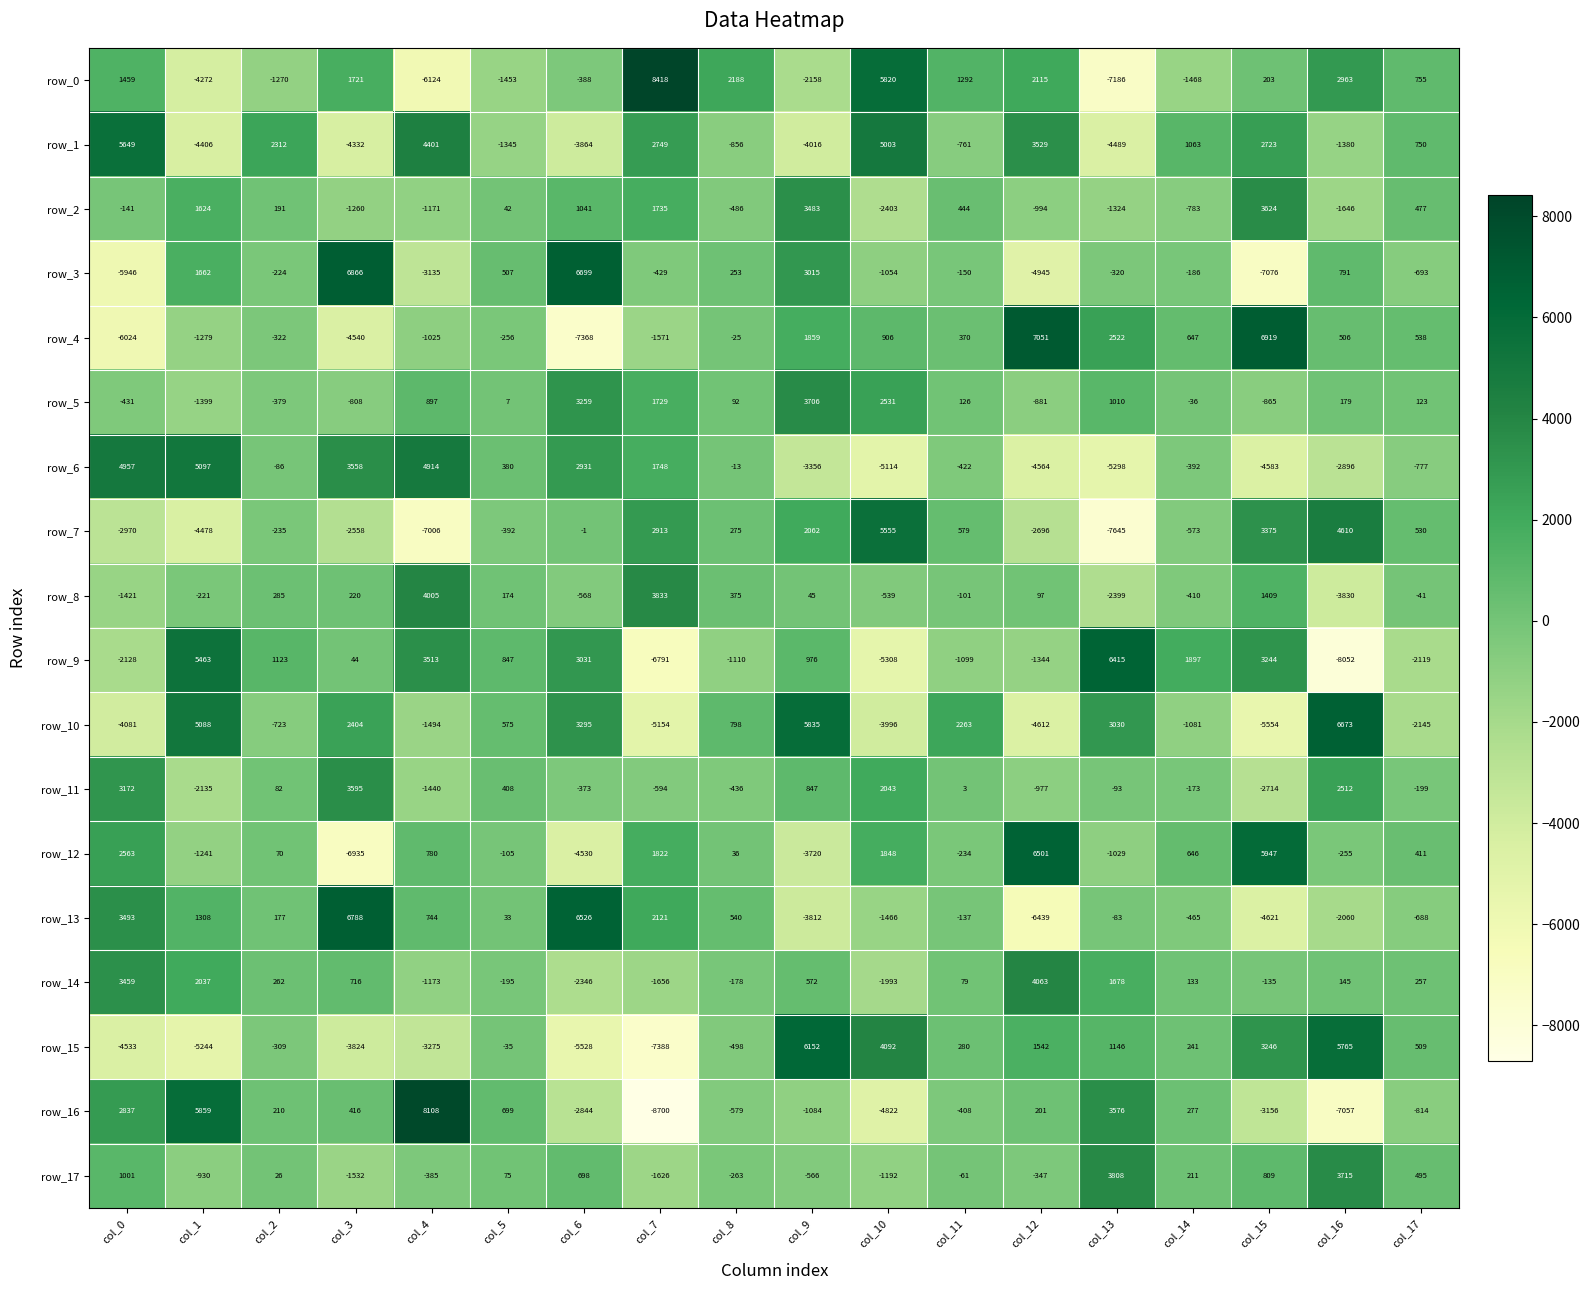

What is the difference between the maximum and minimum values in the row_16 series?

16808